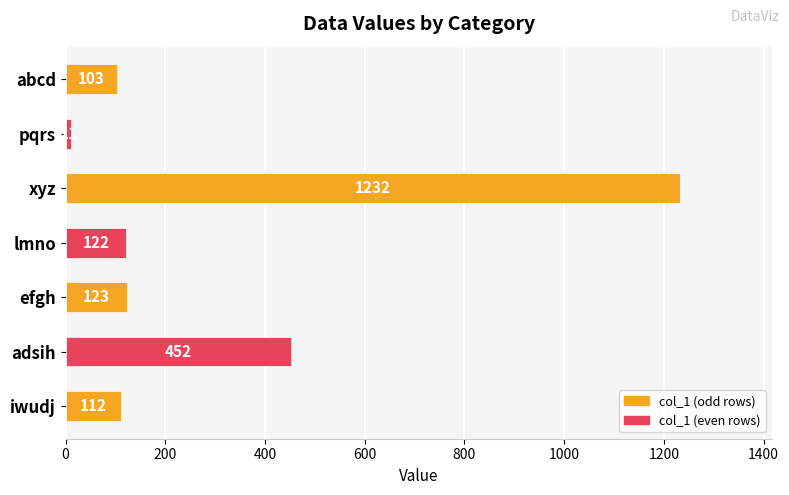

How many categories are shown in the chart?

7